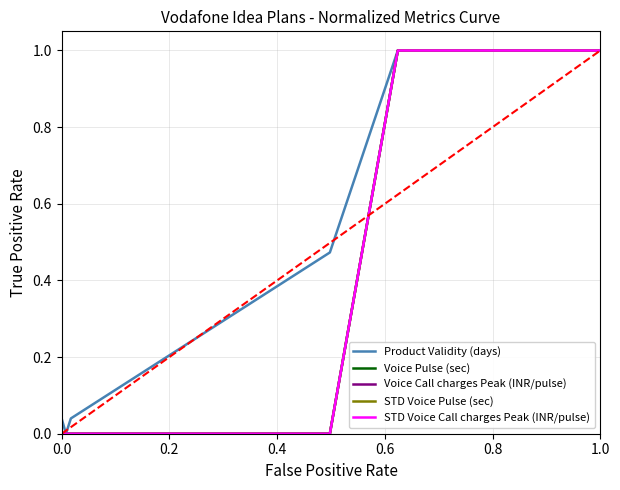

True or false: STD Voice Pulse (sec) and Voice Call charges Peak (INR/pulse) cross at least once.

False